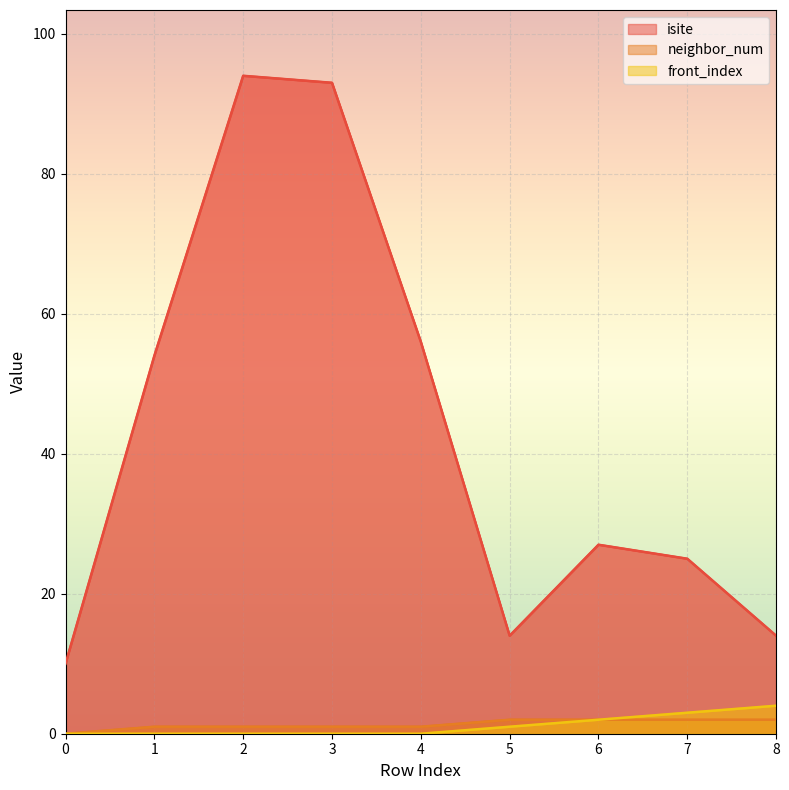

How many data points in isite are above 27?

4